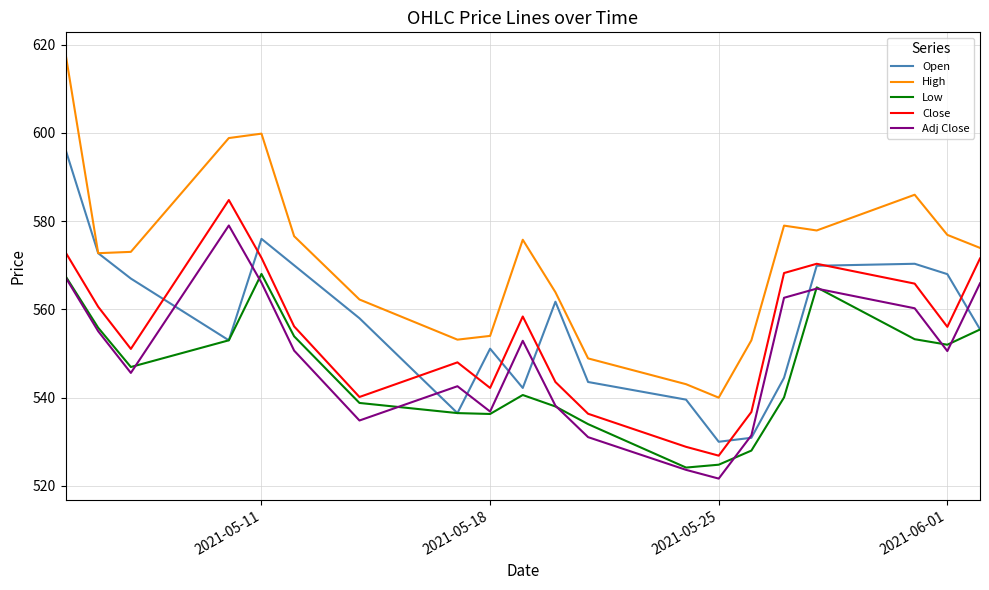

Which series has the largest total across all categories?

High